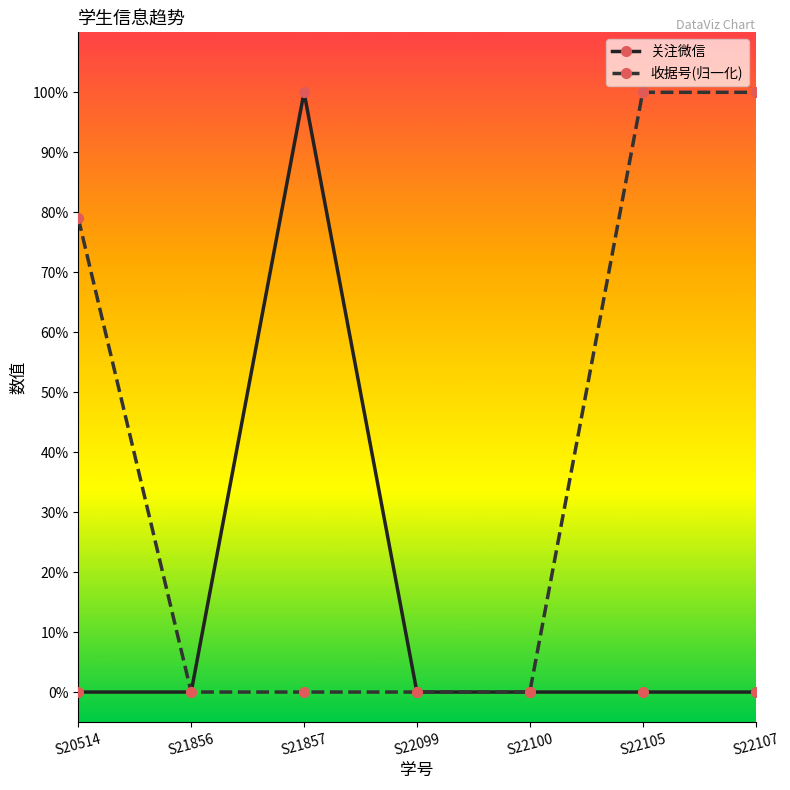

At which label does 收据号(归一化) reach its minimum?

S21856